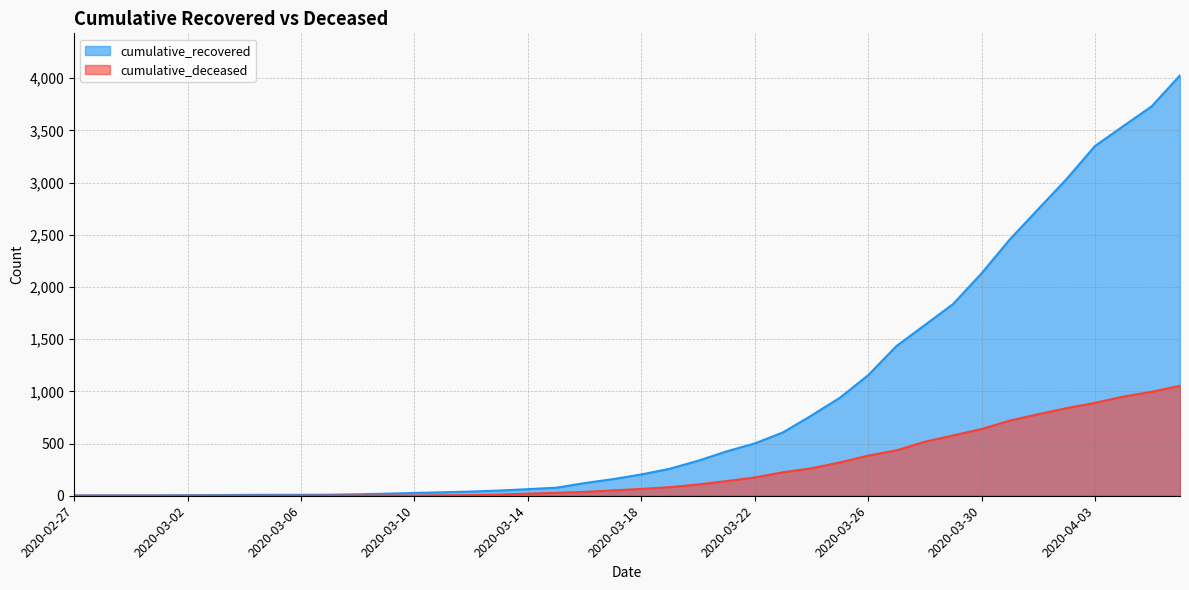

What is the spread (max minus min) of values at 2020-03-02?

5